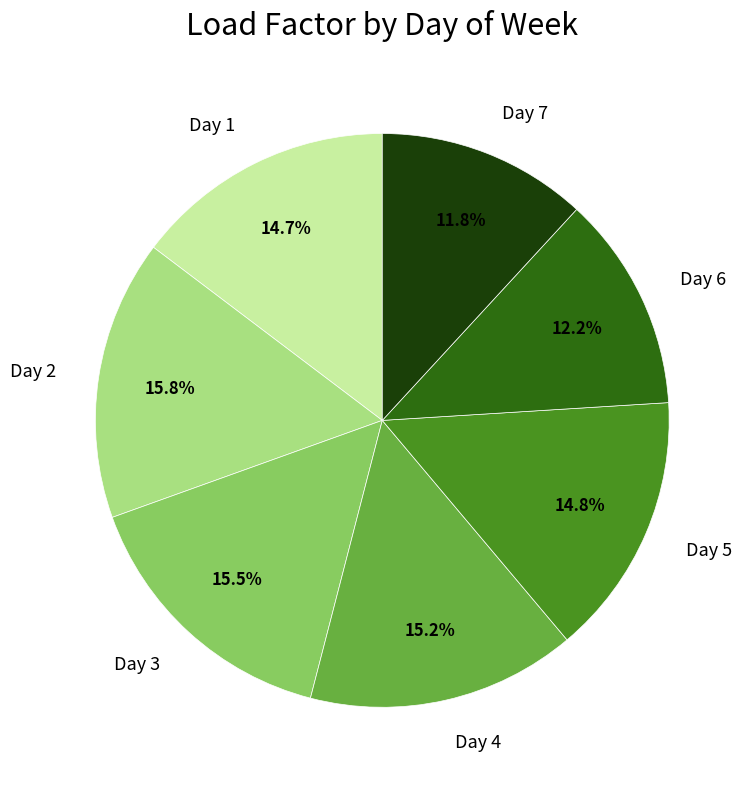

Approximately how many times larger is the value at Day 3 compared to Day 4?

1.0